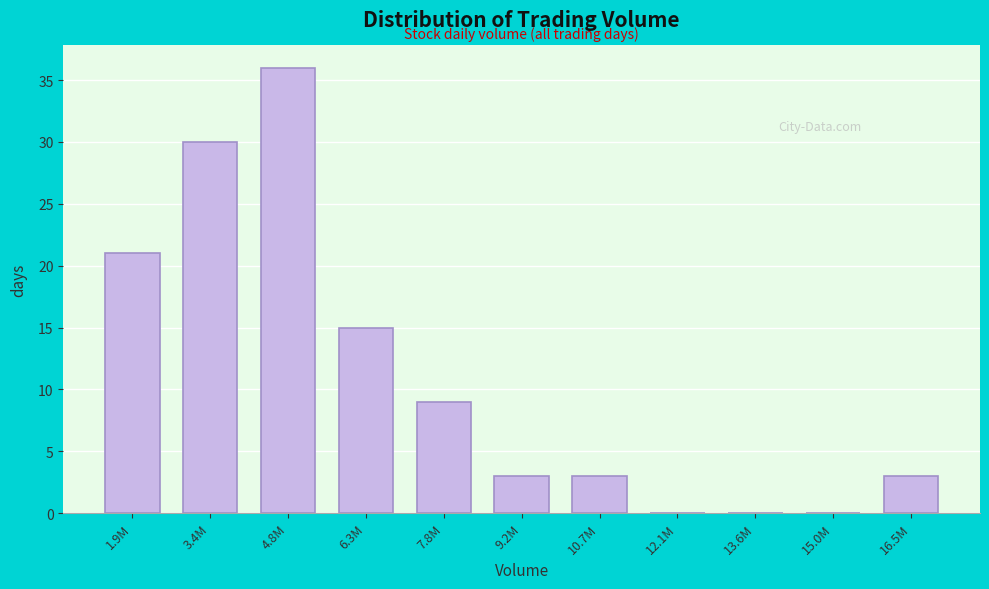

Reading right to left, what are all the values shown in this chart?

16.5M=3	15.0M=0	13.6M=0	12.1M=0	10.7M=3	9.2M=3	7.8M=9	6.3M=15	4.8M=36	3.4M=30	1.9M=21